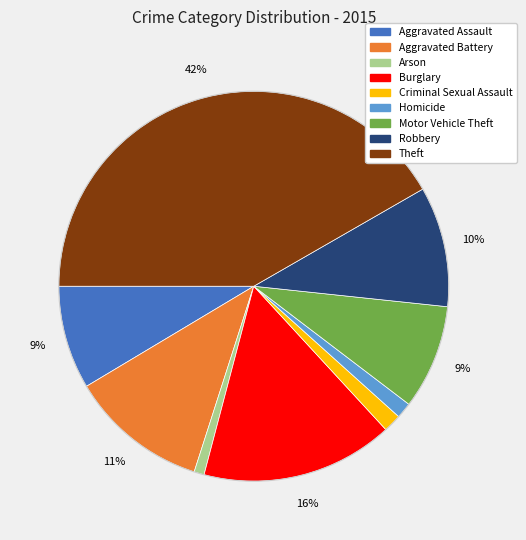

Which has a higher value, Criminal Sexual Assault or Motor Vehicle Theft?

Motor Vehicle Theft